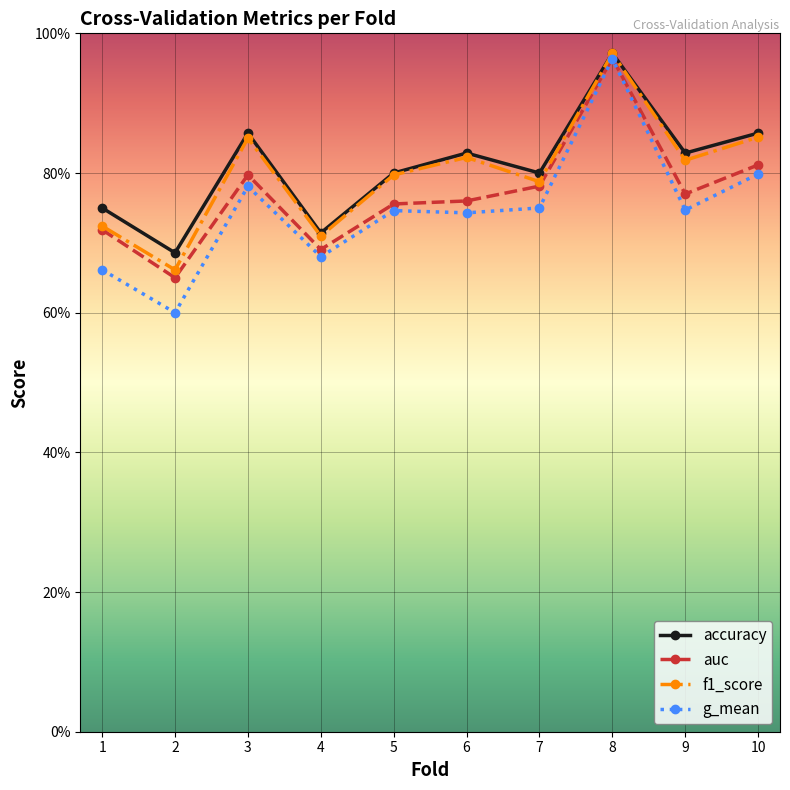

What is the maximum value for g_mean?

1.0